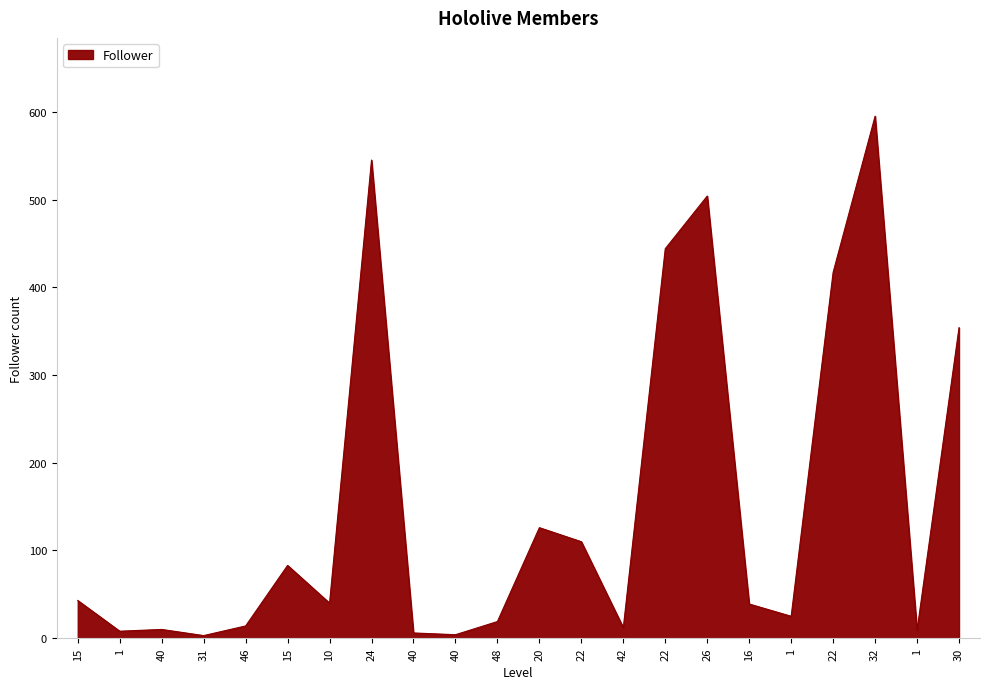

How many lines are shown in the chart?

1